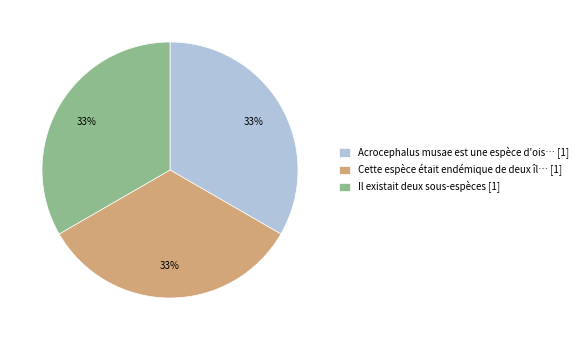

The Acrocephalus musae est une espèce d'ois… [1] slice represents 28% of the pie. True or false?

False